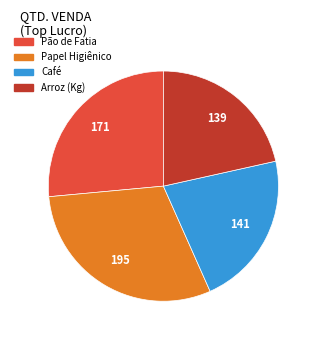

Between Arroz (Kg) and Papel Higiênico, which is larger?

Papel Higiênico